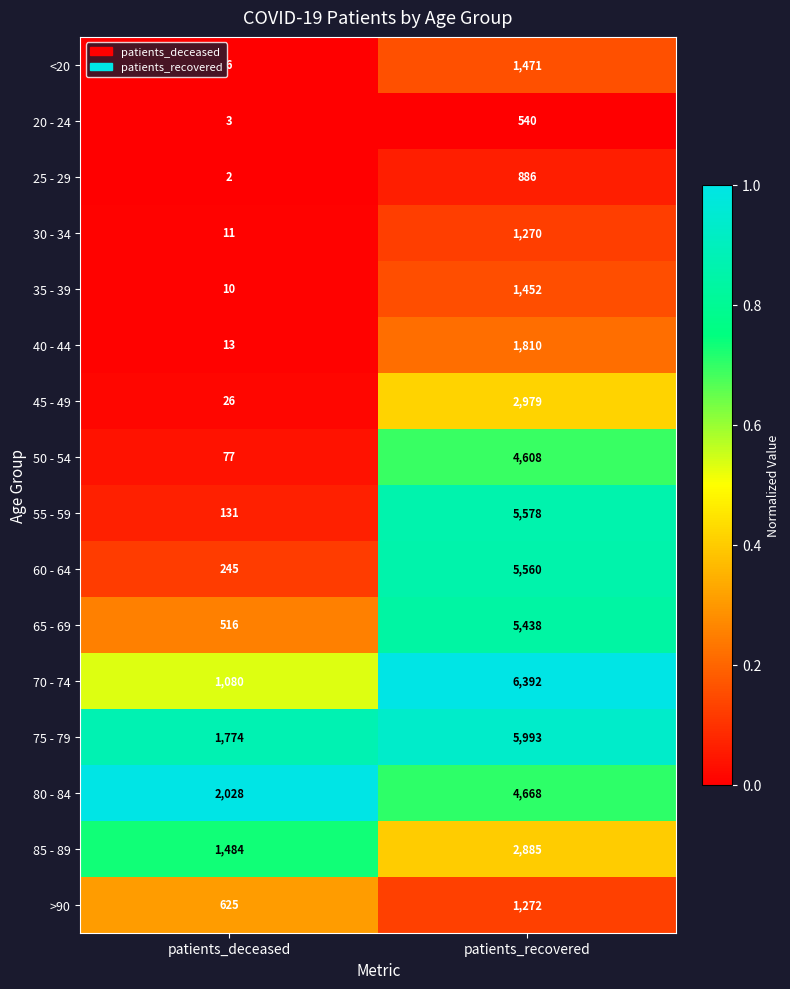

Count the number of categories in the chart.

2